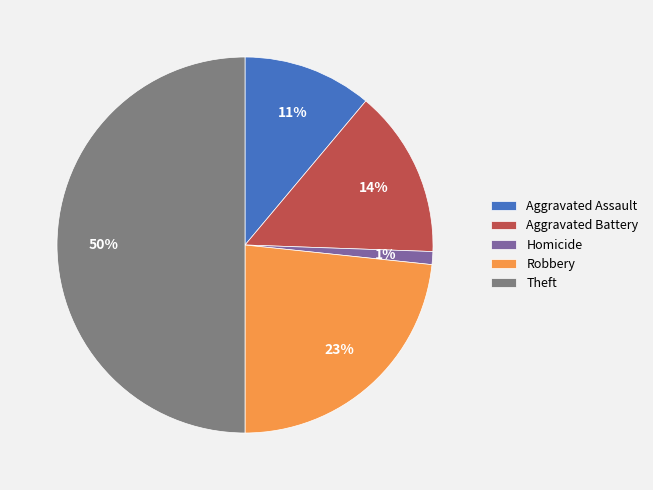

Which category has the biggest portion of the pie?

Theft